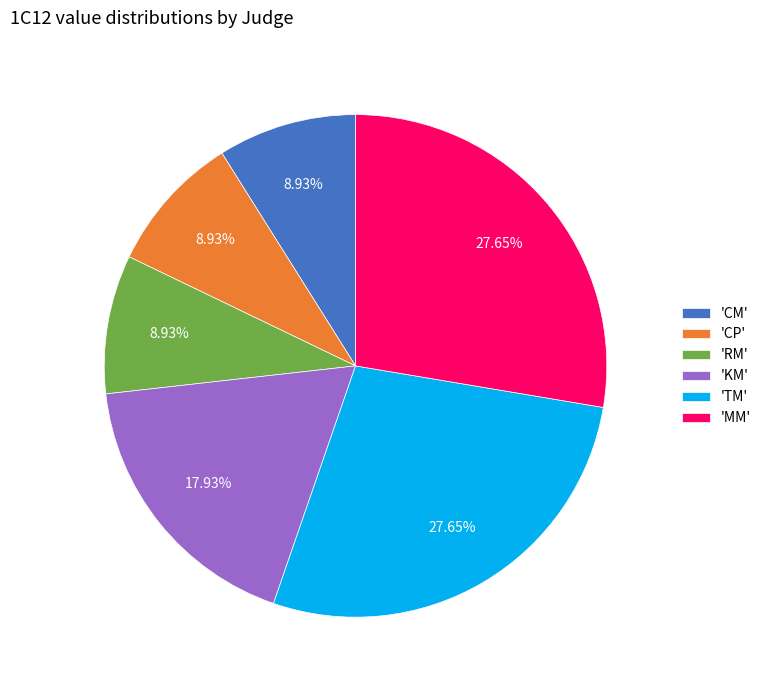

Approximately how many times larger is the value at 'MM' compared to 'RM'?

3.1